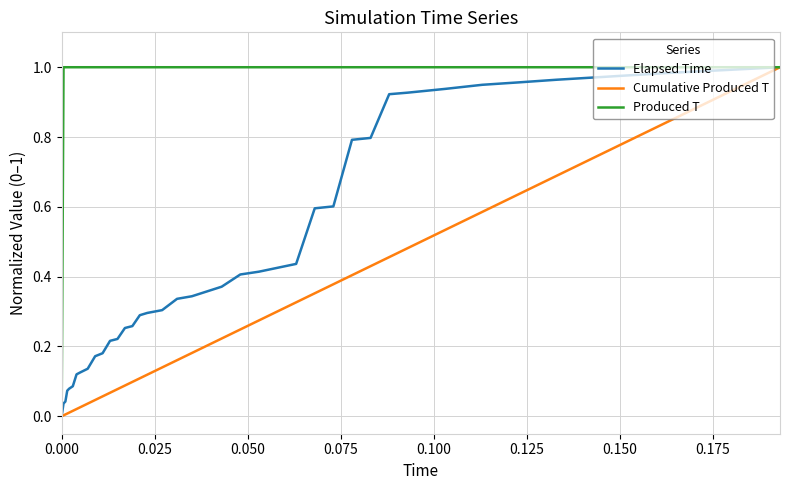

Which series has the largest total across all categories?

Produced T